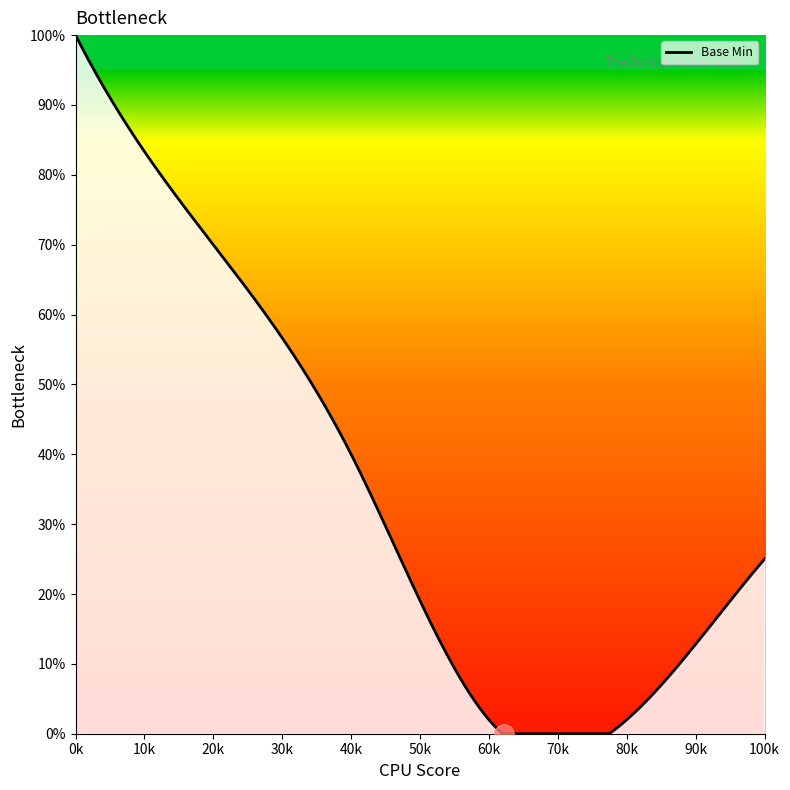

Does the chart have visible grid lines?

No